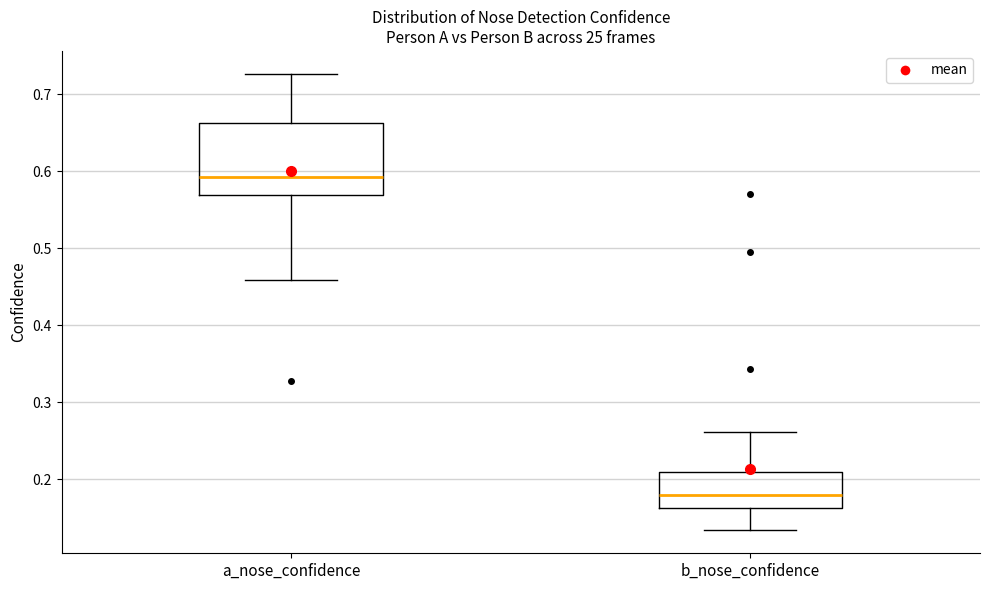

Reading left to right, read every box against the y-axis: the position of its median line, the range the box covers, and the ends of its whiskers. The values are not printed on the chart, so give them approximately, as read against the axis.

a_nose_confidence: median 0.59, box 0.57 to 0.66, whiskers 0.46 to 0.73
b_nose_confidence: median 0.18, box 0.16 to 0.21, whiskers 0.13 to 0.26